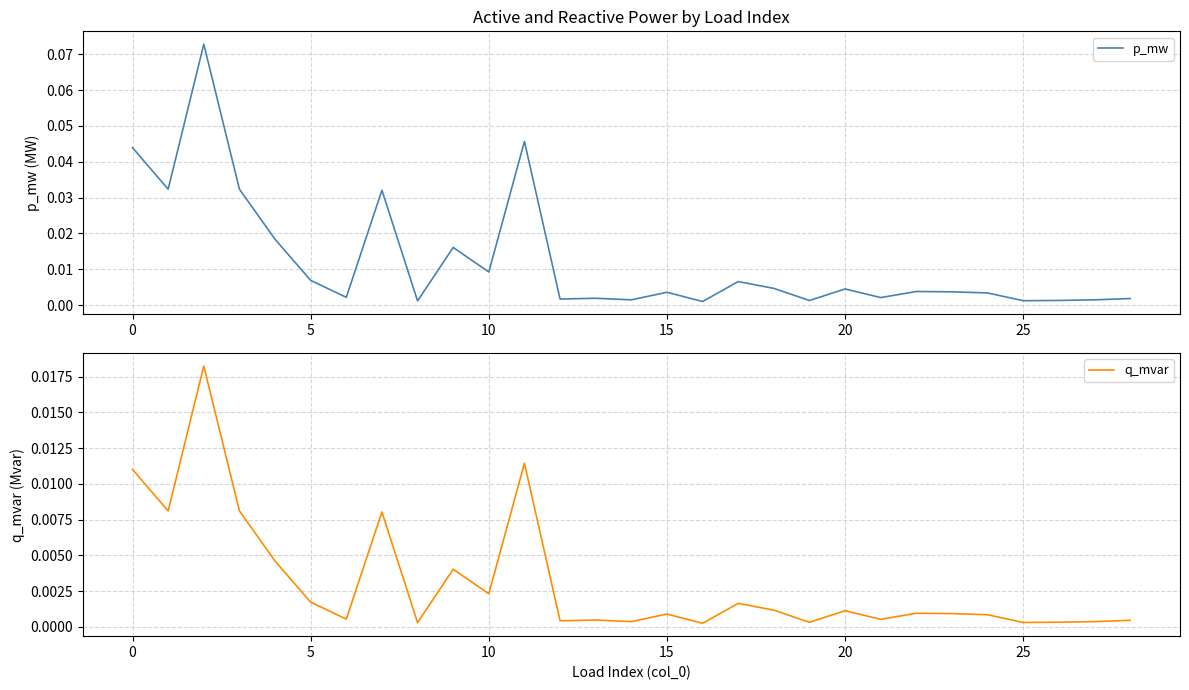

Is it true that p_mw equals 0.0 at 15?

True